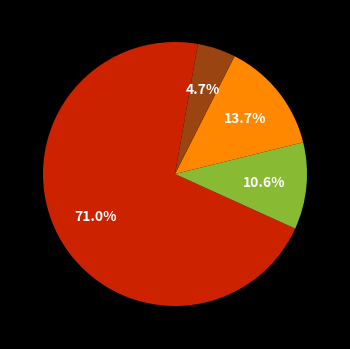

Does any single category account for the majority?

Yes